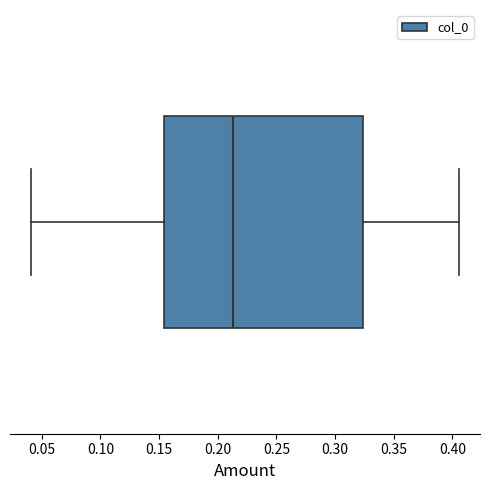

Read this box plot against the x-axis: the position of the median line, the range covered by the box, and the ends of both whiskers. The values are not printed on the chart, so give them approximately, as read against the axis.

median 0.215, box 0.155 to 0.325, whiskers 0.040 to 0.405